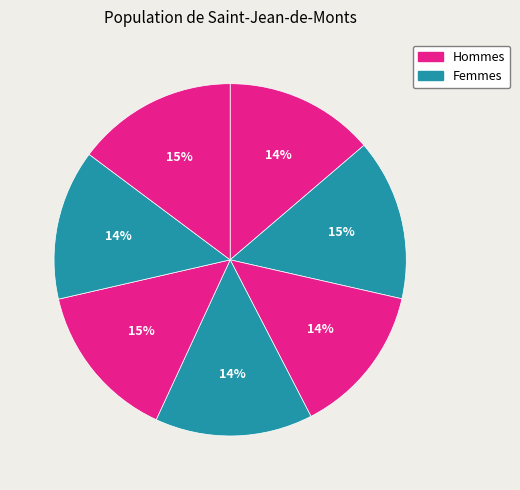

How many slices are in this pie chart?

7